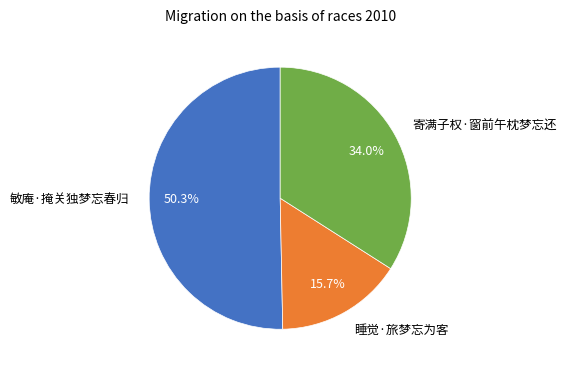

To the nearest percent, what is the average slice percentage?

33%